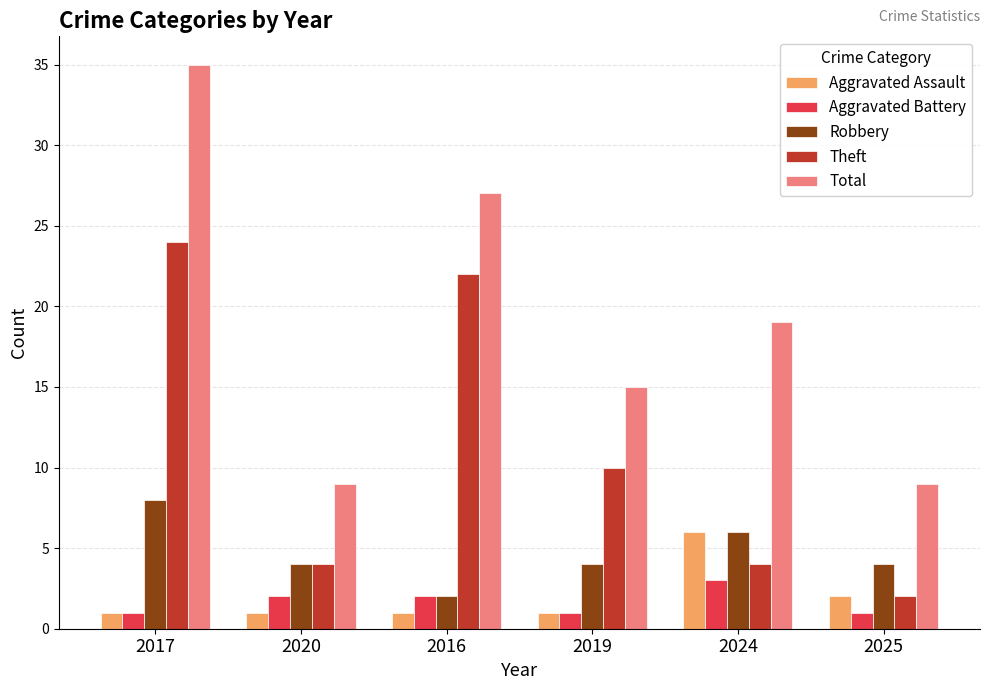

Reading right to left, extract all data points from this chart.

Aggravated Assault: 2	6	1	1	1	1
Aggravated Battery: 1	3	1	2	2	1
Robbery: 4	6	4	2	4	8
Theft: 2	4	10	22	4	24
Total: 9	19	15	27	9	35